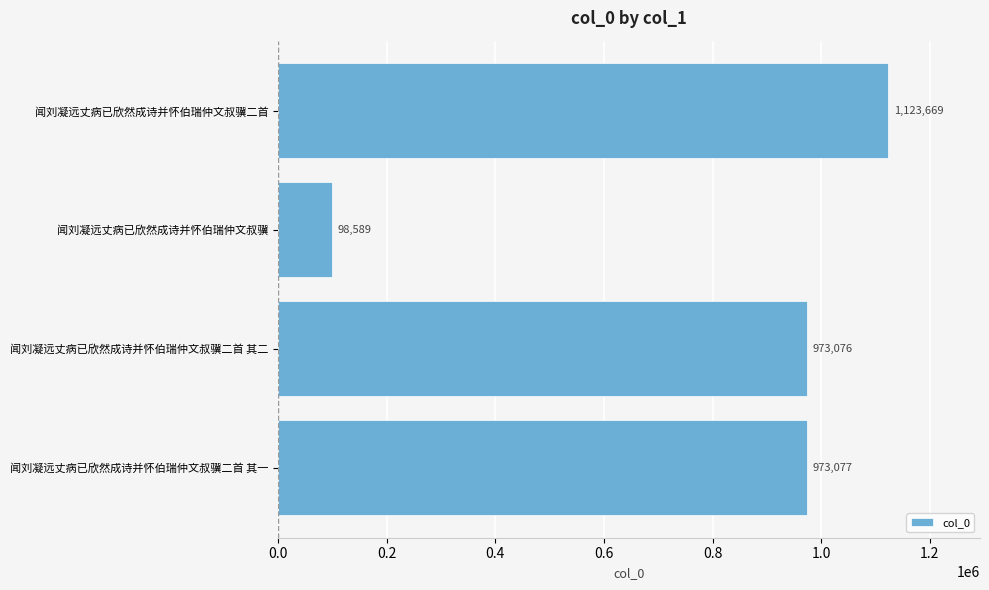

Reading top to bottom, list all the values displayed in this chart.

1123669	98589	973076	973077